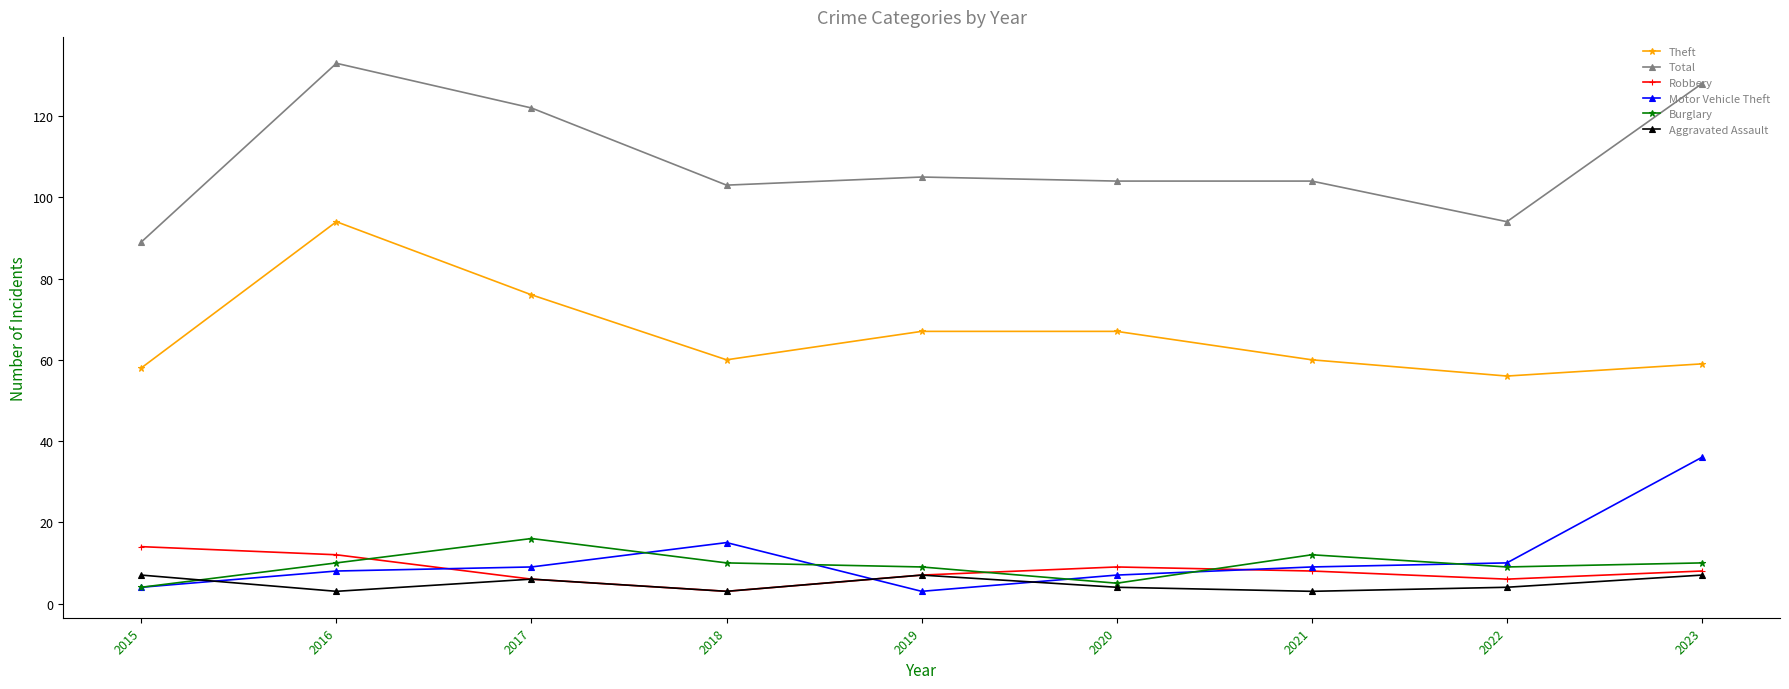

At which category does Robbery reach its first local valley?

2018